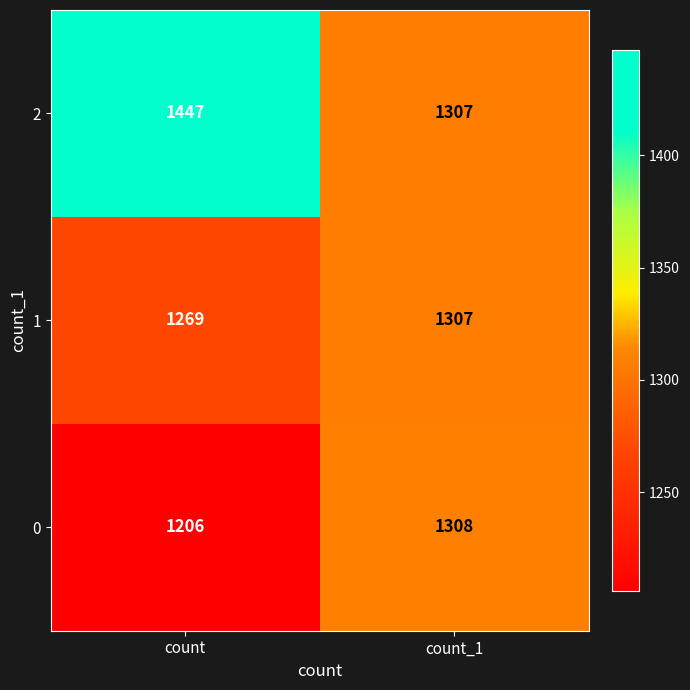

At how many categories does at least one series exceed 1339?

1